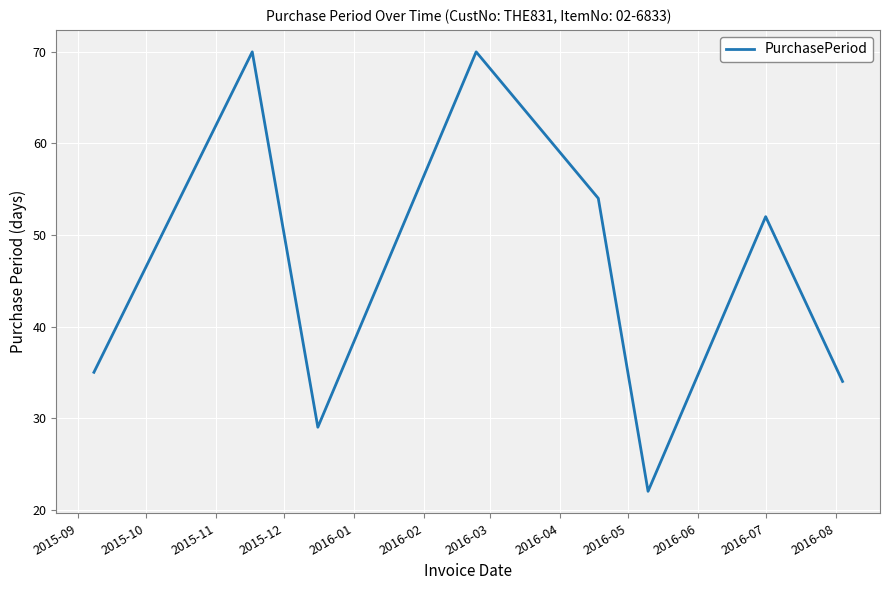

How many interior local peaks (higher than both neighbors) does the data have?

3